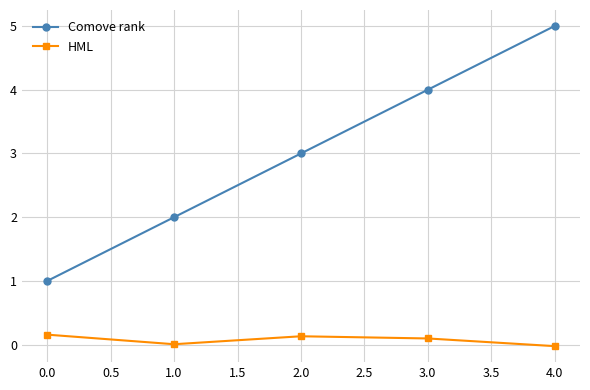

Is the value of Comove rank at 3.0 greater than the value of HML at 0.0?

Yes